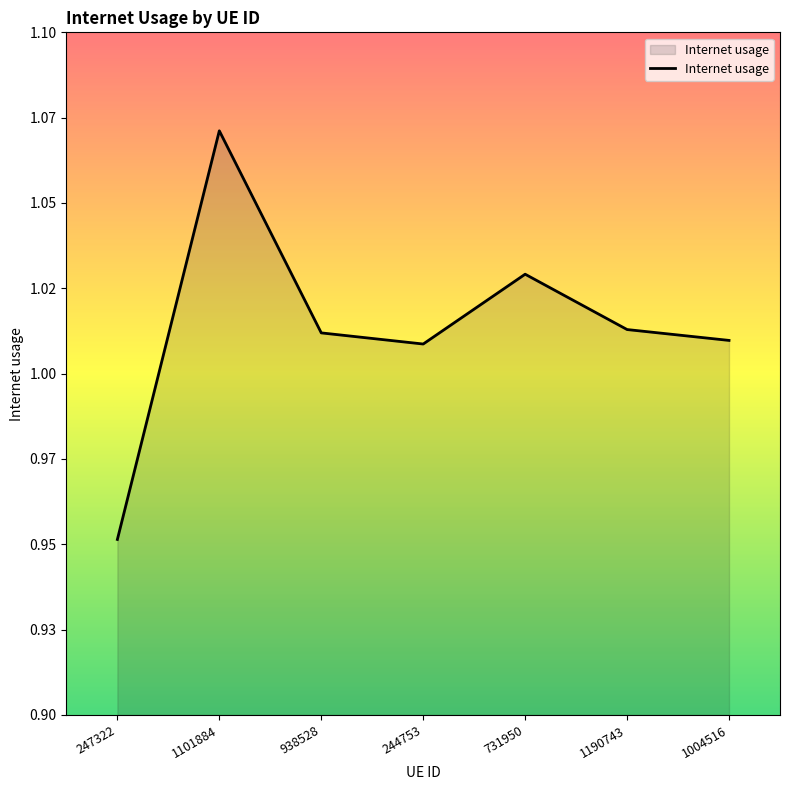

Does the chart display data point markers on the line(s)?

No